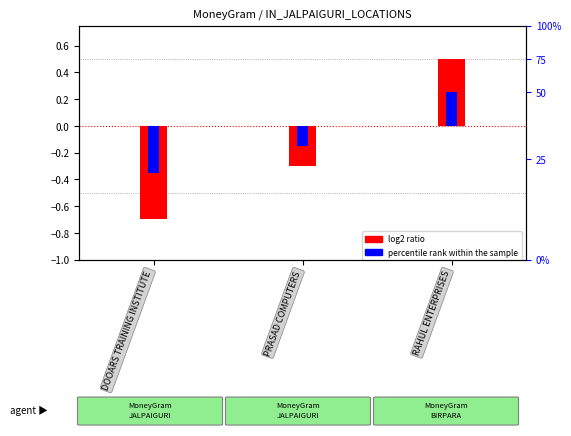

How many values in the percentile rank within the sample series are below 0?

2